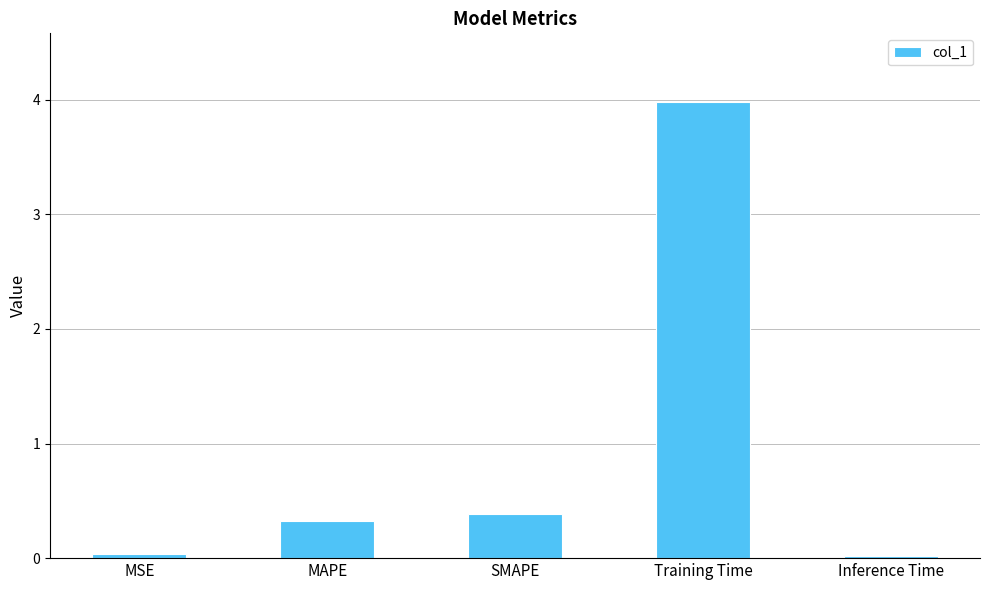

What is the maximum value shown in the chart?

4.0